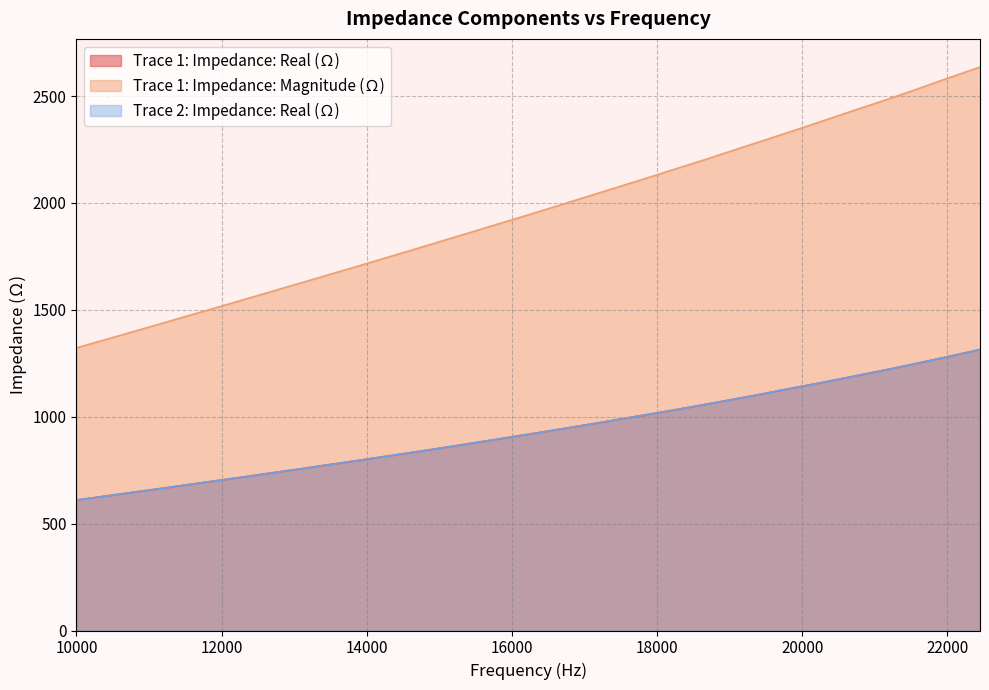

Reading right to left, transcribe all the data shown in this chart.

Trace 1: Impedance: Real (Ω): 1314.2	1279.4	1246.5	1215.3	1186.2	1157.6	1131.3	1104.2	1079.3	1055.3	1032.1	1010.4	989.6	968.7	949.2	929.8	911.7	893.8	876.7	859.8	843.4	827.9	813.0	798.0	784.1	770.2	756.4	743.7	731.1	718.4	706.5	694.8	683.2	671.9	661.0	650.6	640.1	629.9	619.9	610.2
Trace 1: Impedance: Magnitude (Ω): 2635.4	2581.5	2527.1	2475.7	2427.0	2378.5	2331.8	2286.3	2242.5	2199.0	2158.2	2117.6	2079.0	2040.9	2003.8	1967.7	1932.2	1898.7	1865.0	1832.7	1800.8	1769.4	1739.6	1710.0	1681.4	1653.4	1626.0	1599.3	1573.2	1547.6	1522.7	1498.2	1474.7	1451.2	1428.4	1406.1	1384.4	1363.1	1342.4	1321.7
Trace 2: Impedance: Real (Ω): 1314.2	1279.4	1246.5	1215.3	1186.2	1157.6	1131.3	1104.2	1079.3	1055.3	1032.1	1010.4	989.6	968.7	949.2	929.8	911.7	893.8	876.7	859.8	843.4	827.9	813.0	798.0	784.1	770.2	756.4	743.7	731.1	718.4	706.5	694.8	683.2	671.9	661.0	650.6	640.1	629.9	619.9	610.2